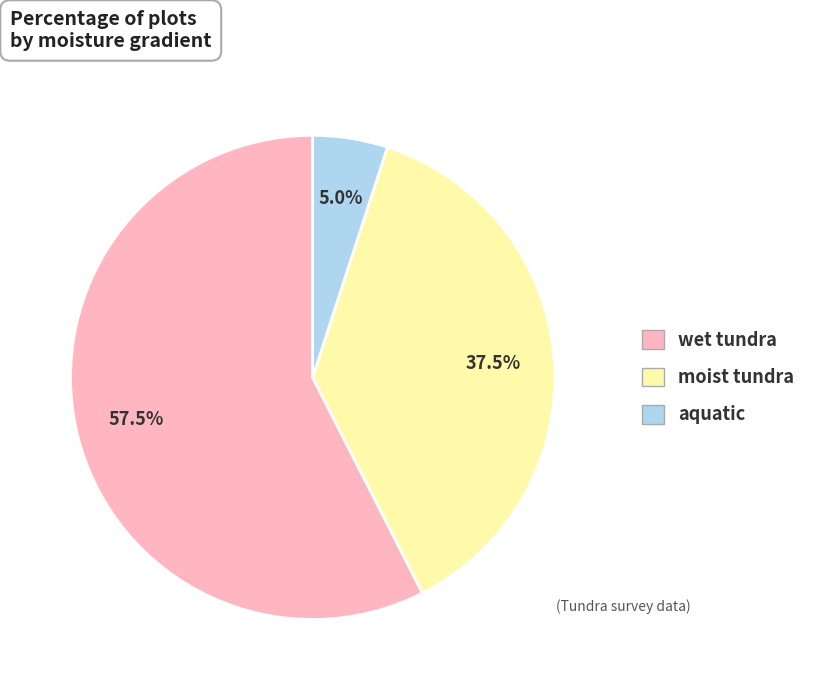

Is there any slice that represents more than half of the pie?

Yes